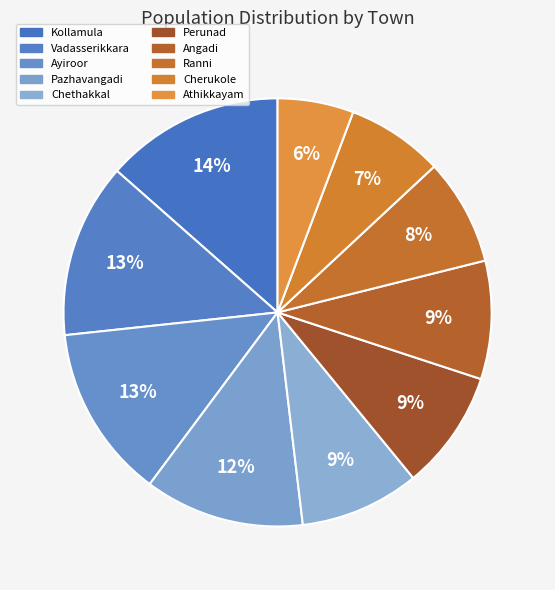

To the nearest percent, what portion does Ranni represent?

8%